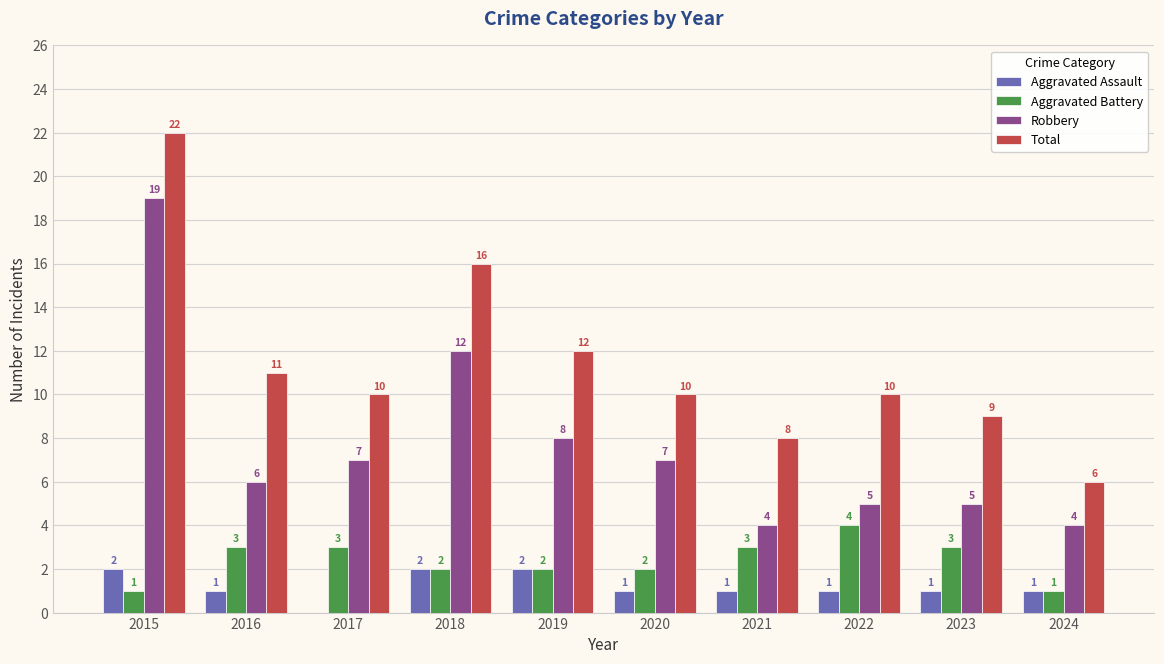

Is the value of Total at 2018 greater than the value of Aggravated Assault at 2020?

Yes